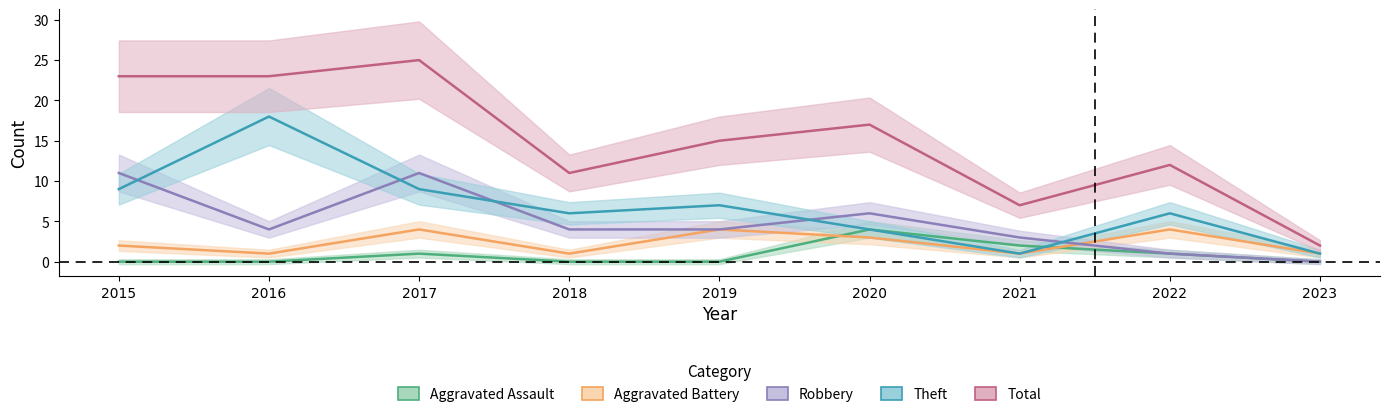

Where is Aggravated Assault nearest to the value 2?

2021